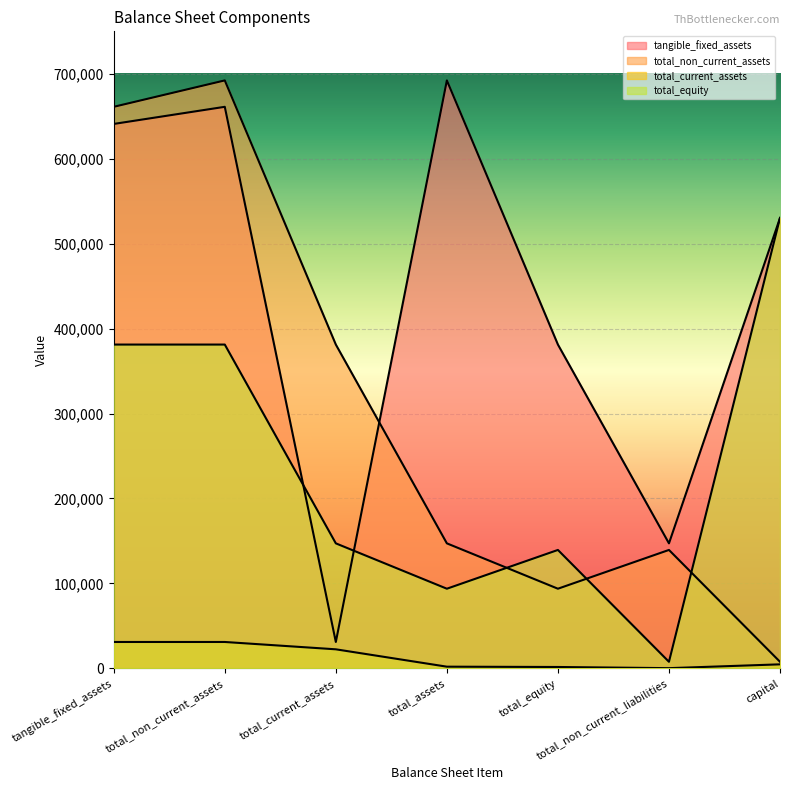

How many times do total_non_current_assets and total_equity cross each other?

3